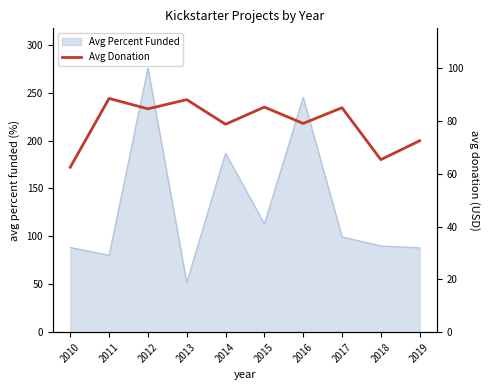

How many lines are shown in the chart?

1